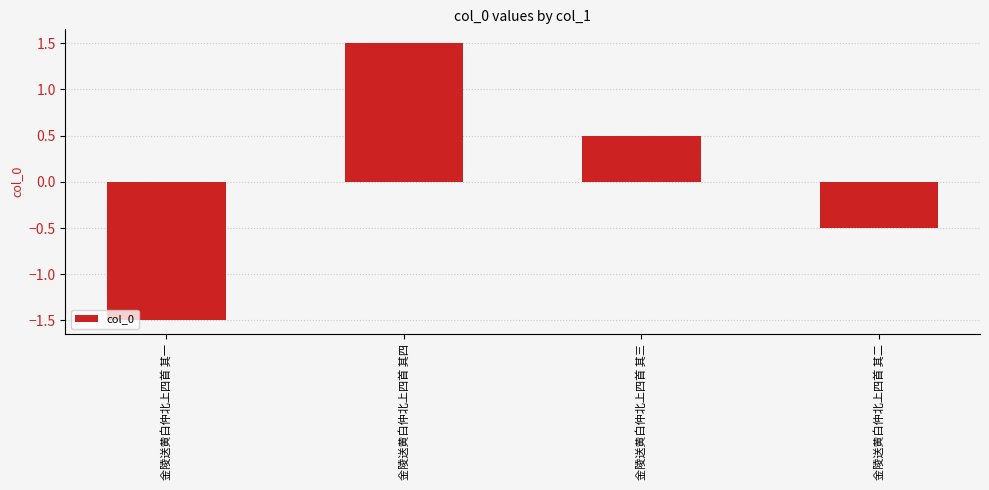

Reading right to left, extract all data points from this chart.

-0.5	0.5	1.5	-1.5